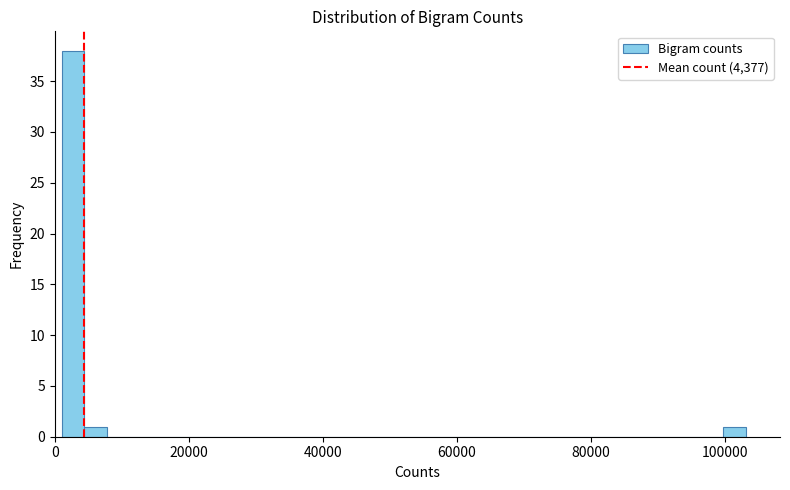

Around what value on the x-axis is the tallest bar? Give the approximate position of its centre, as read against the axis.

2000